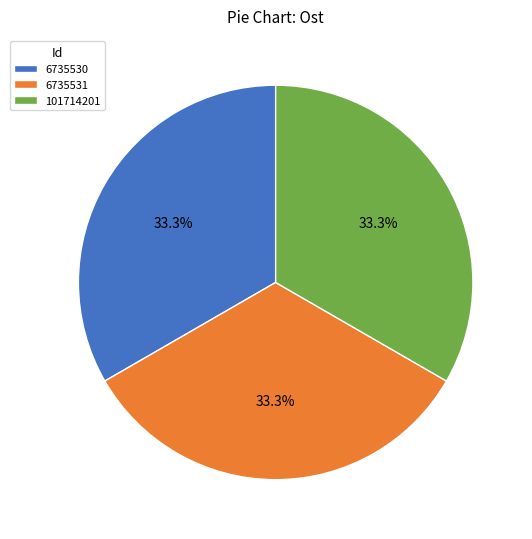

Is there any slice that represents more than half of the pie?

No